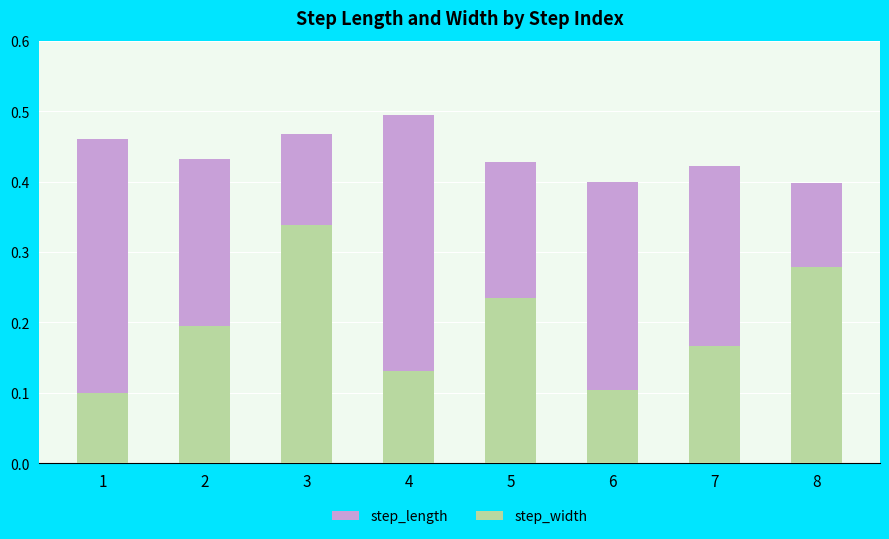

Which series has the largest total across all categories?

step_length